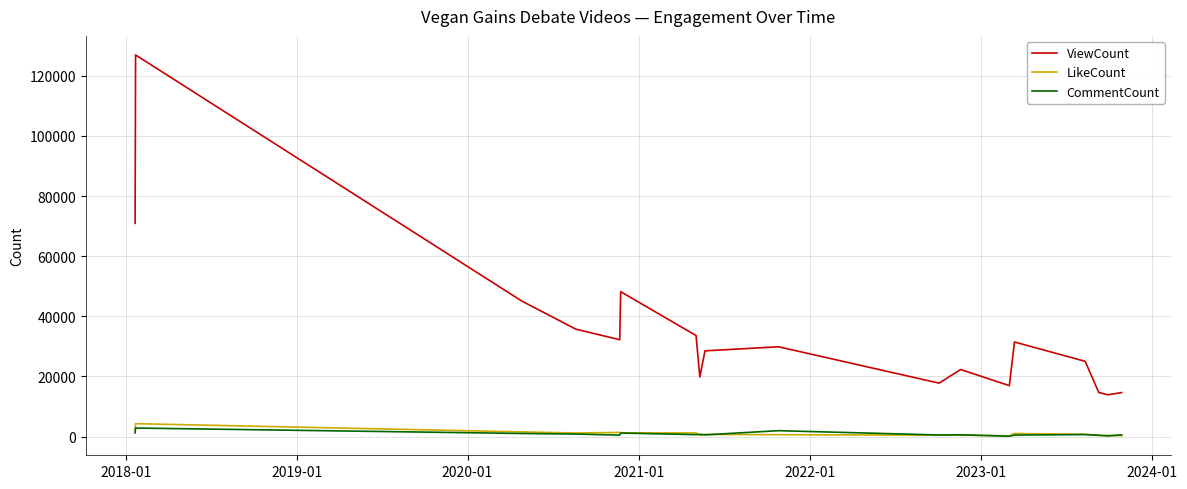

What is the maximum value for ViewCount?

126960